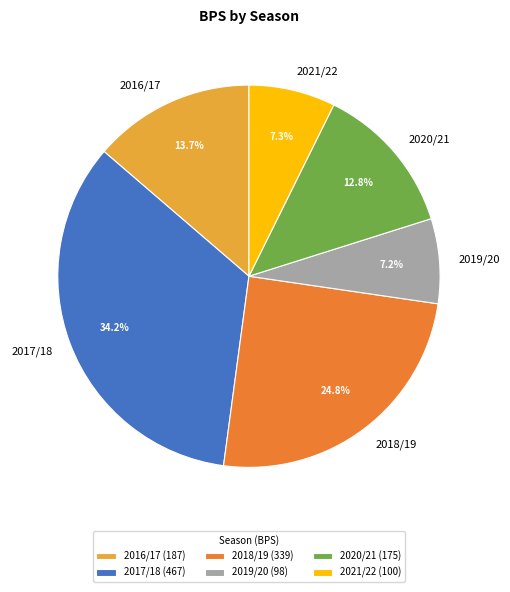

Does 2019/20 account for over 50% of the chart?

No